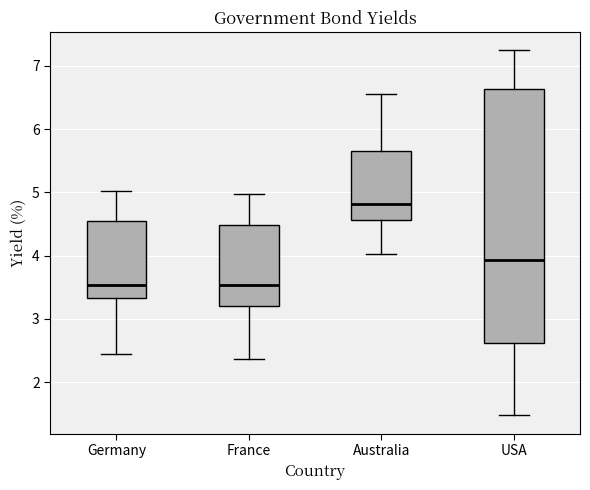

Comparing the boxes themselves (not the whiskers), which one is the tallest?

USA